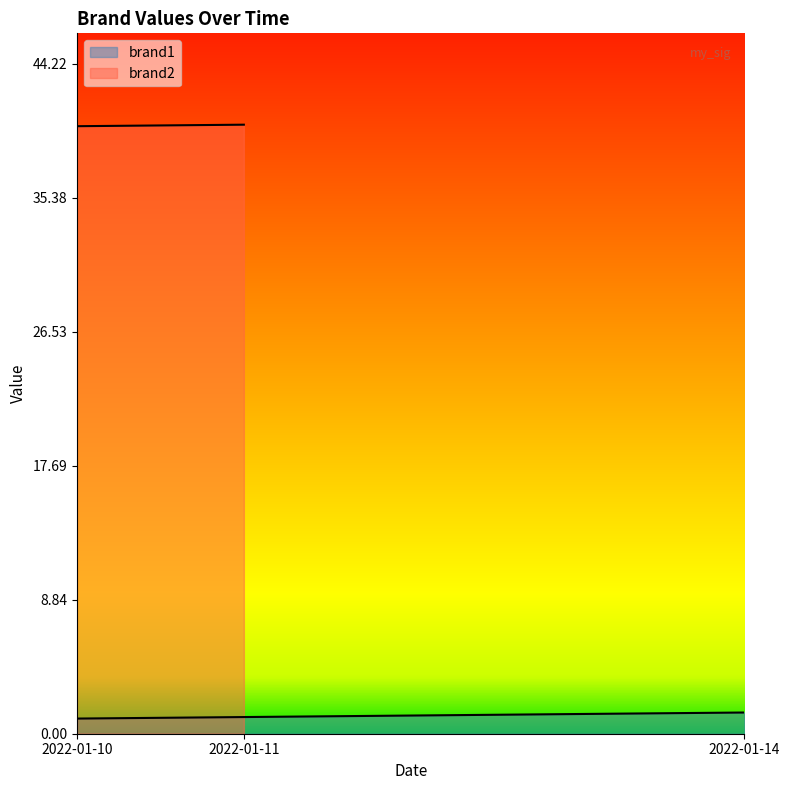

At which category does the chart reach its minimum across all series?

2022-01-10